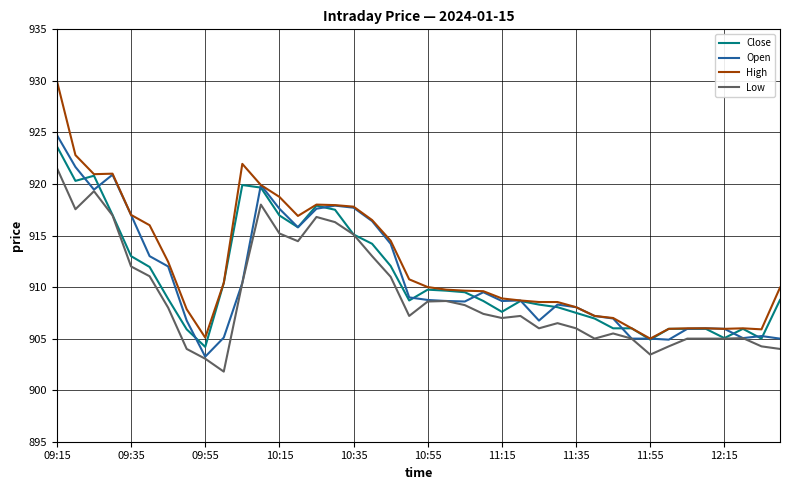

True or false: Low and High intersect in this chart.

False